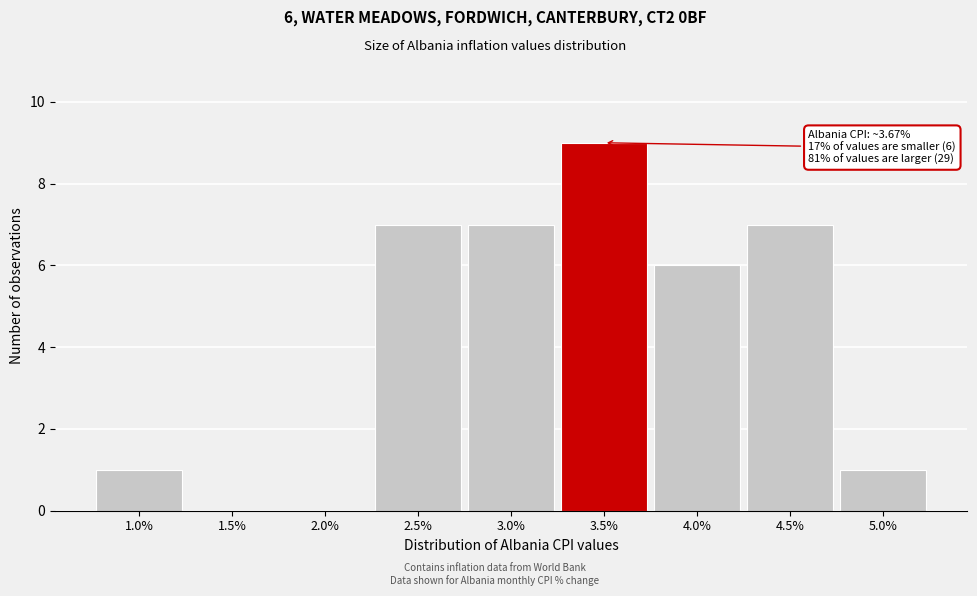

Reading left to right, list all the values displayed in this chart.

1.0%=1	1.5%=0	2.0%=0	2.5%=7	3.0%=7	3.5%=9	4.0%=6	4.5%=7	5.0%=1